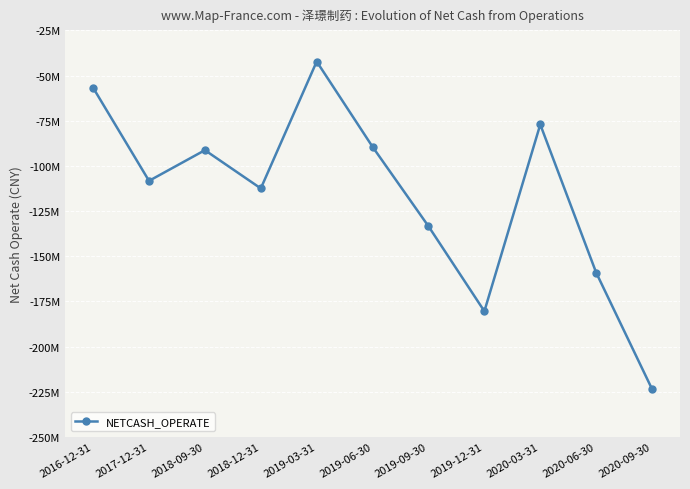

What is the difference between the second highest and minimum values?

166811132.4